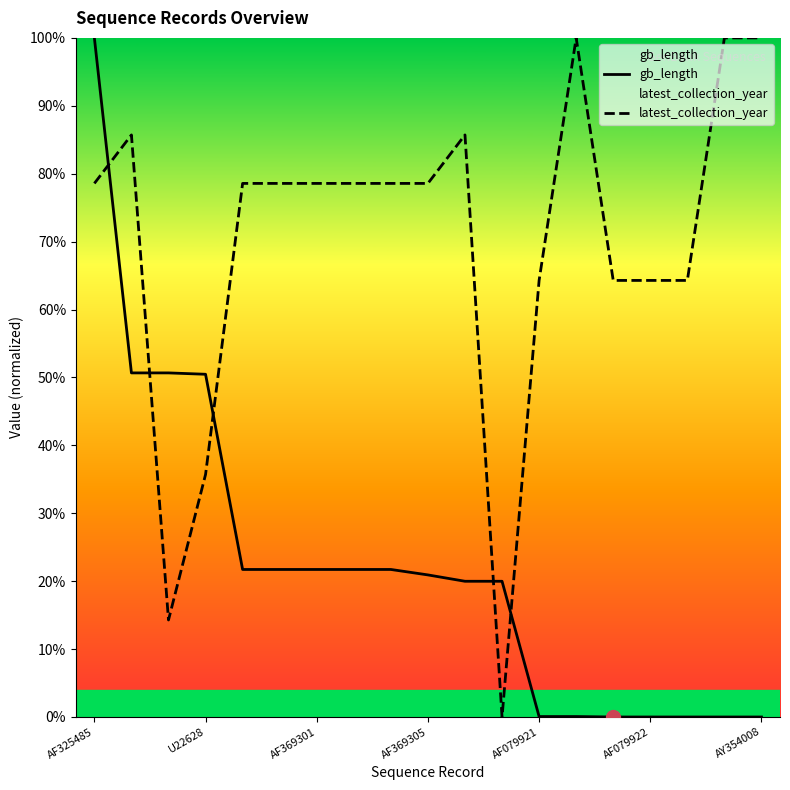

Does the chart have visible grid lines?

No